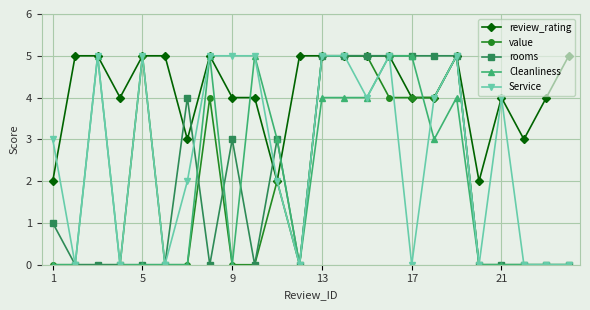

True or false: Service has more than 0 interior local peaks.

True